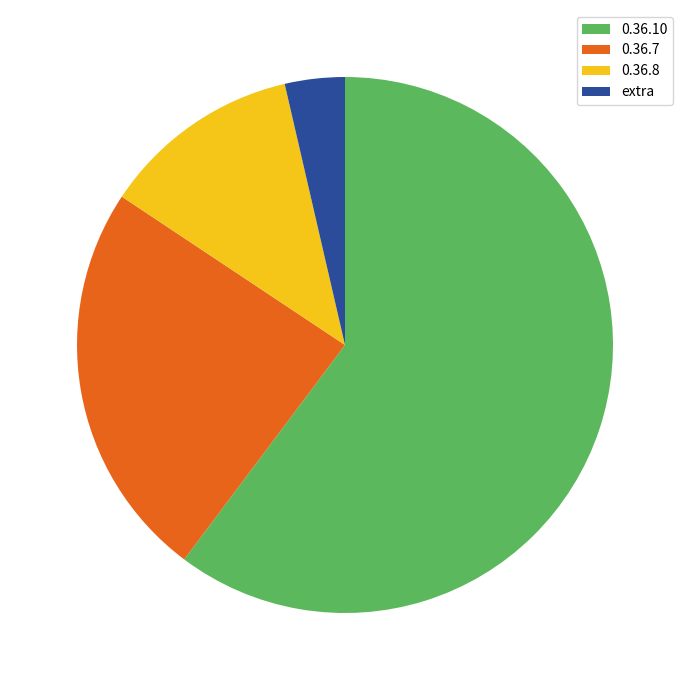

Rank the categories by value from lowest to highest.

extra, 0.36.8, 0.36.7, 0.36.10